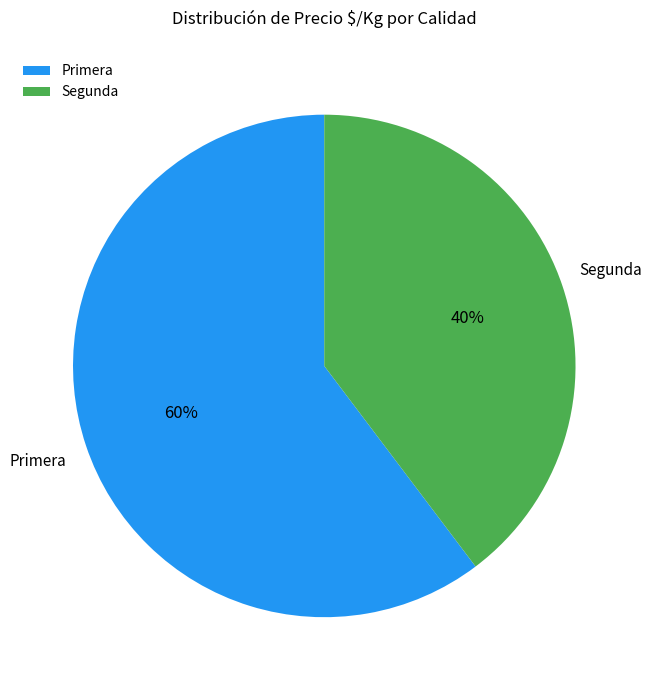

How many slices are in this pie chart?

2